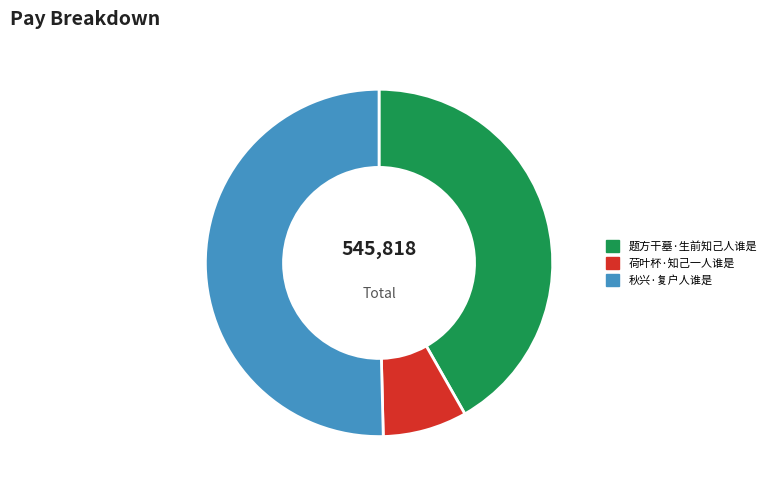

Which slice is the largest?

秋兴·复户人谁是